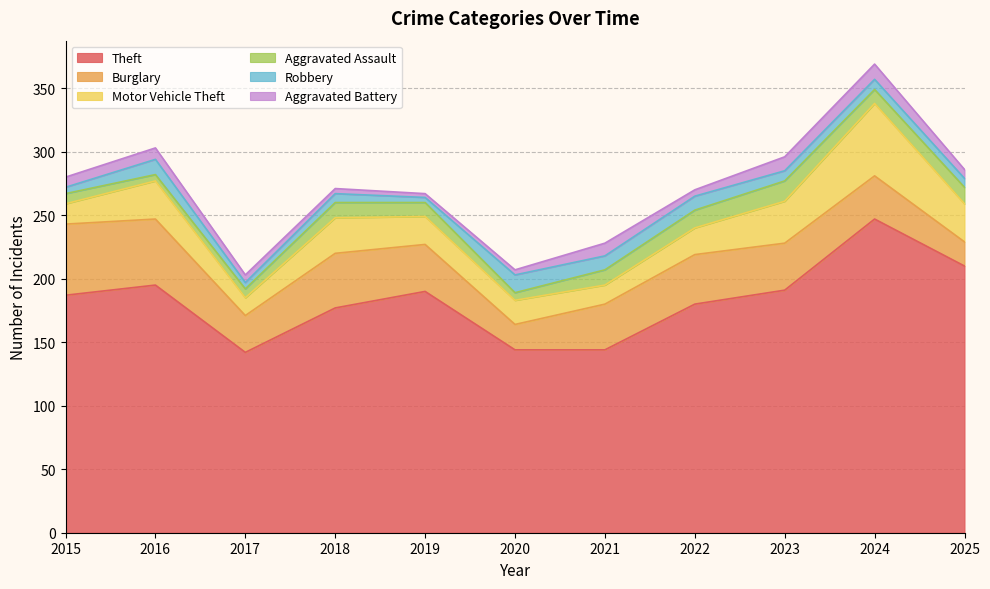

List the series in order of their peak value, highest first.

Theft, Motor Vehicle Theft, Burglary, Aggravated Assault, Robbery, Aggravated Battery